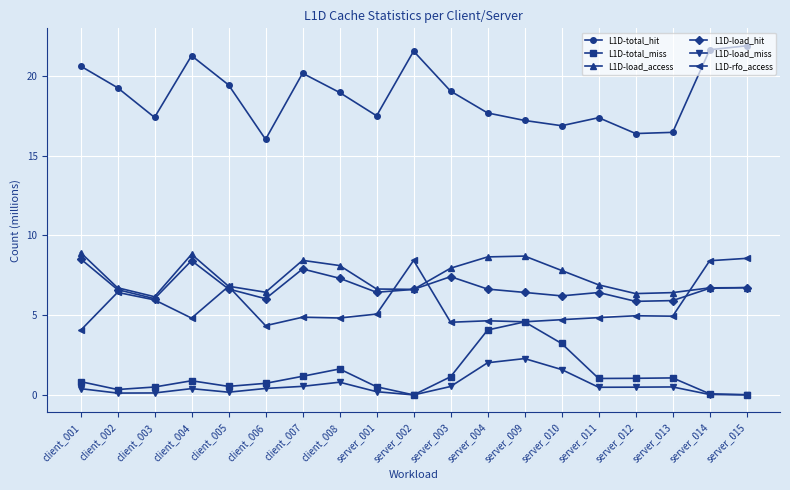

What is the label of the 15th point from the right?

client_005